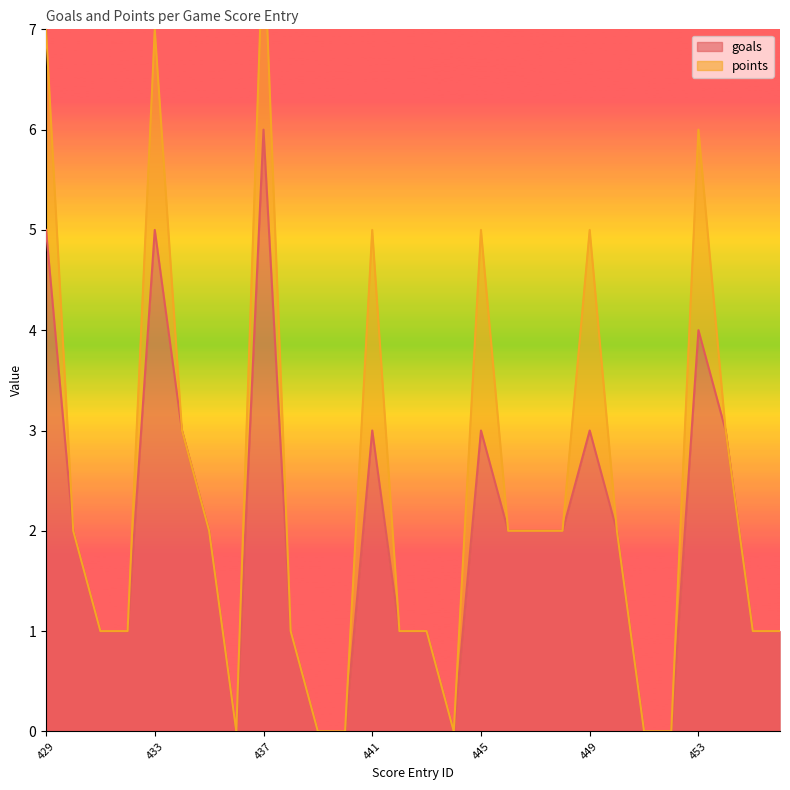

At which label is the value closest to 3?

434